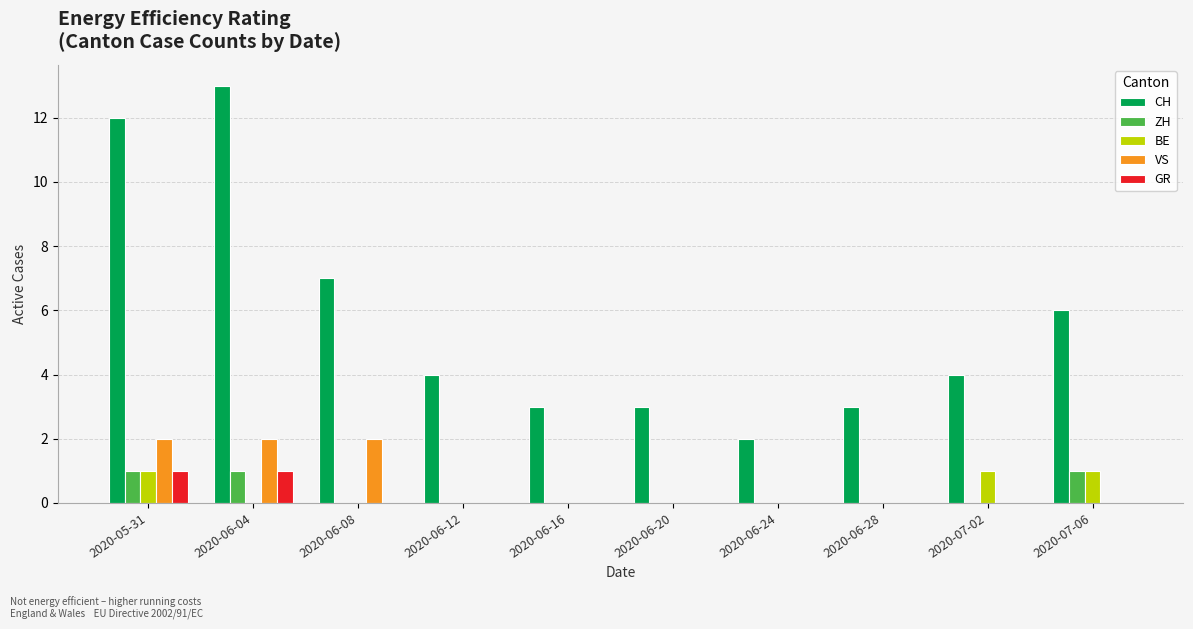

The value of GR at 2020-07-02 is 0. True or false?

True